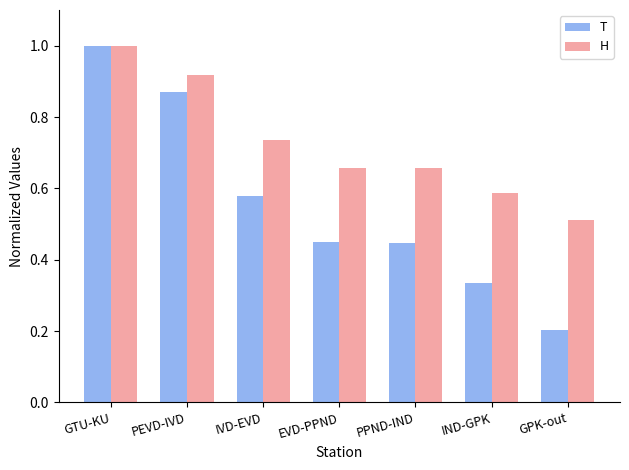

List the series in order of their overall mean, lowest first.

T, H